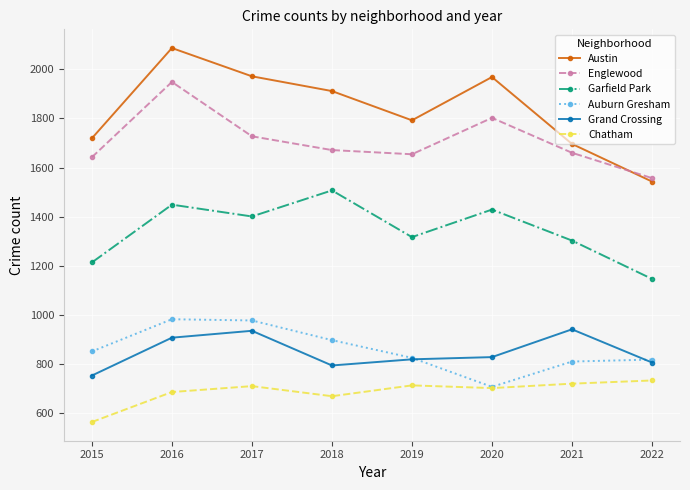

At which category does Chatham reach its first local peak?

2017